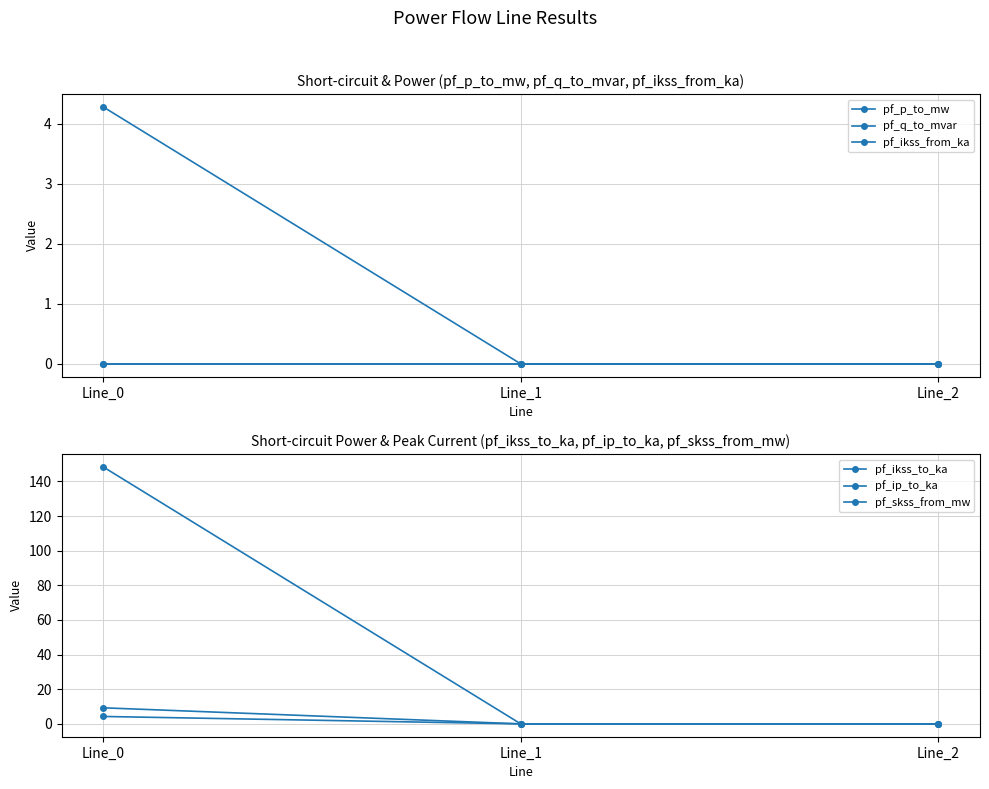

The value of pf_ikss_from_ka at Line_1 is 0.0. True or false?

True